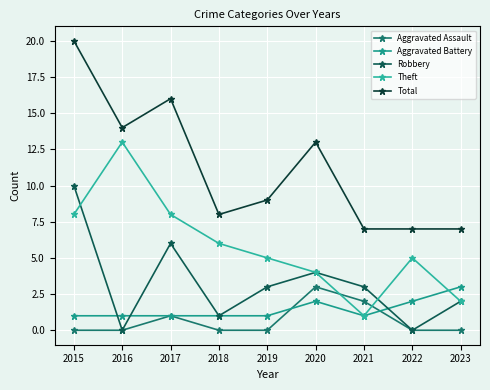

How many data points does each series have?

9